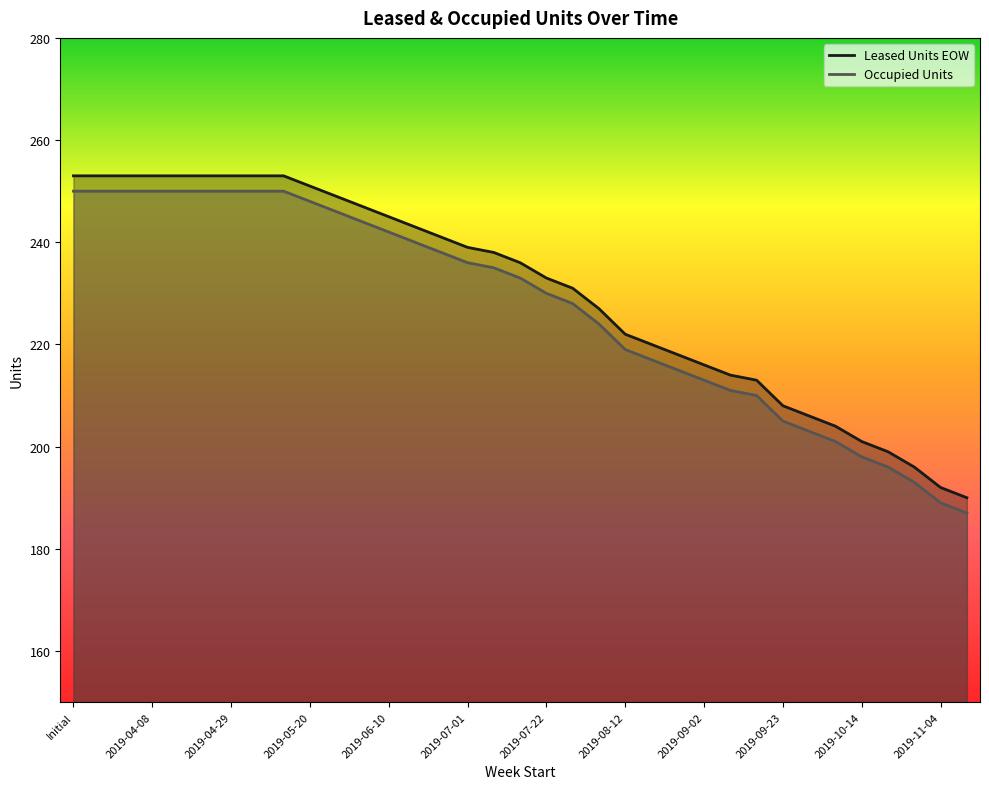

What position from the right is 2019-09-30?

7